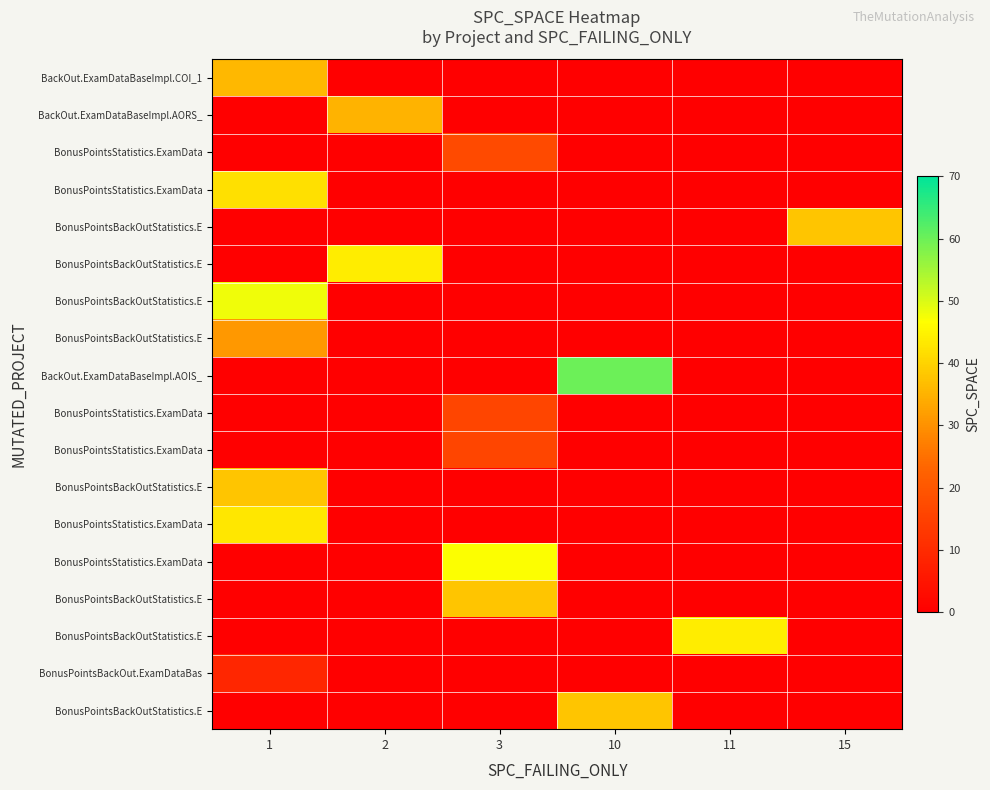

At which category is the sum across all series the highest?

1